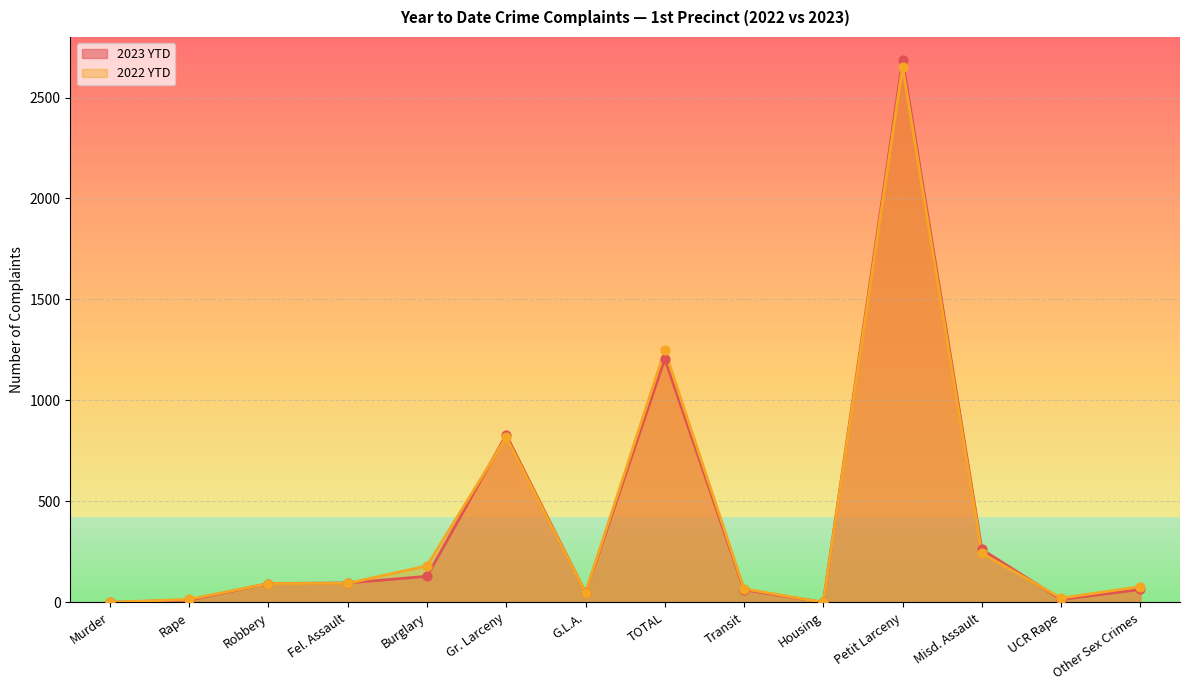

Which series has the largest Y range (max minus min)?

2023 YTD